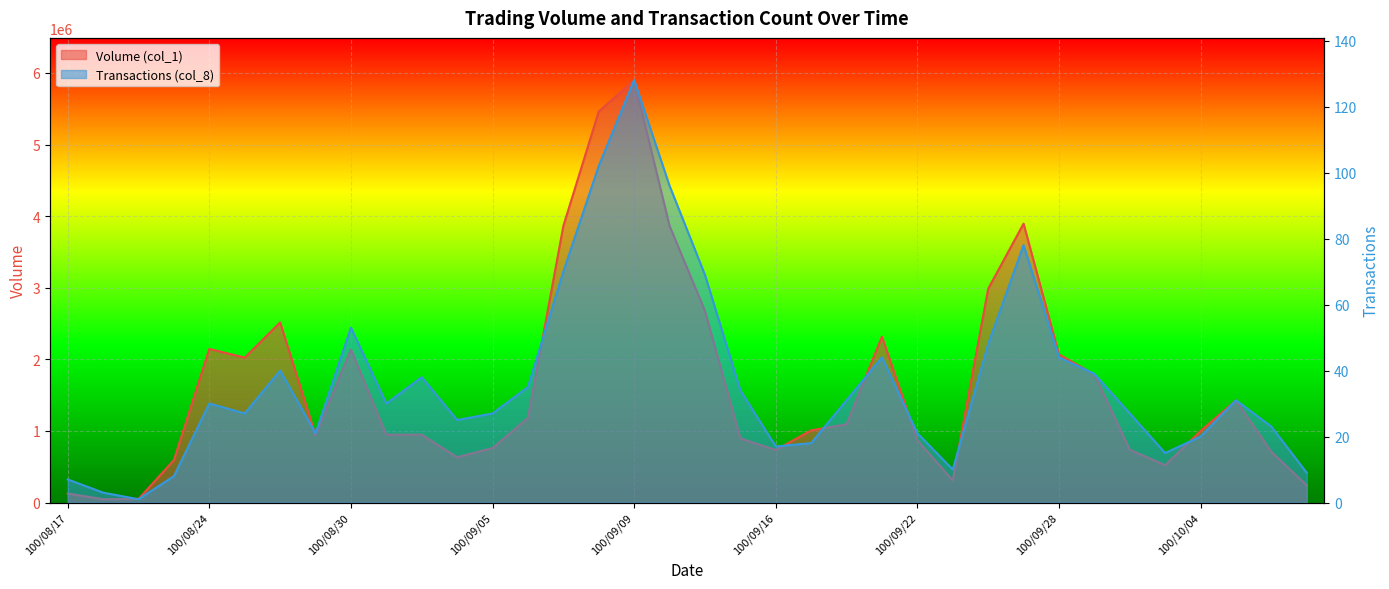

Reading left to right, what are all the values shown in this chart?

Volume (col_1): 126000	46000	50000	594000	2145000	2024000	2515000	938000	2138000	948000	948000	633000	761000	1182000	3863000	5461000	5899000	3864000	2676000	896000	734000	1008000	1093000	2316000	869000	308000	2985000	3895000	2068000	1790000	738000	522000	999000	1428000	708000	240000
Transactions (col_8): 7	3	1	8	30	27	40	21	53	30	38	25	27	35	70	102	128	96	69	34	17	18	31	44	21	10	48	78	44	39	27	15	20	31	23	9